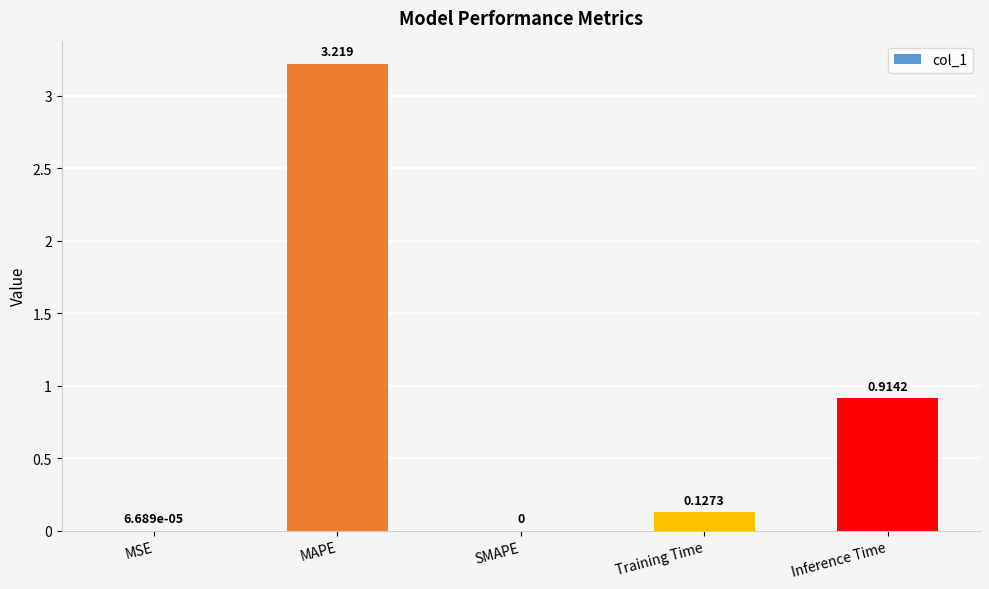

Are the bars horizontal?

No